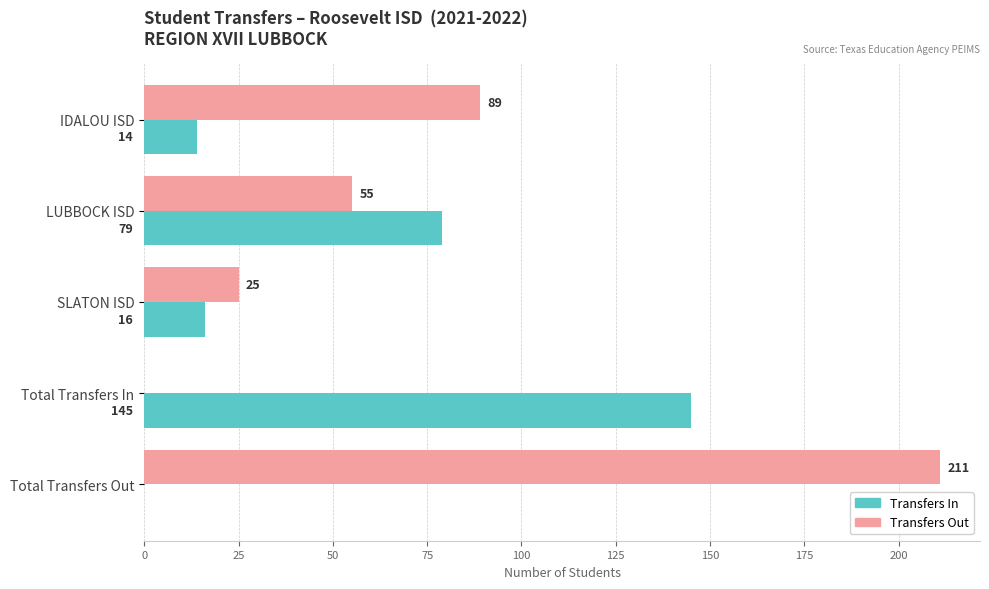

Which series changed the most between LUBBOCK ISD and SLATON ISD?

Transfers In